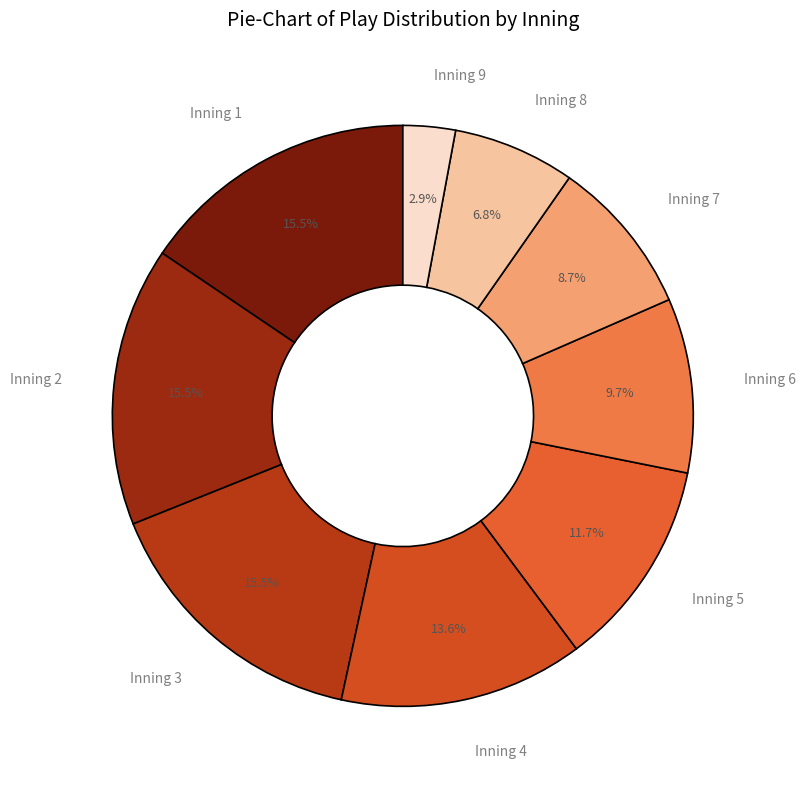

Is there any slice that represents more than half of the pie?

No